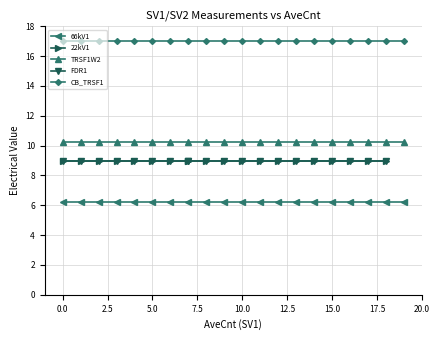

Is it true that 66kV1 equals 10.2 at 19?

False